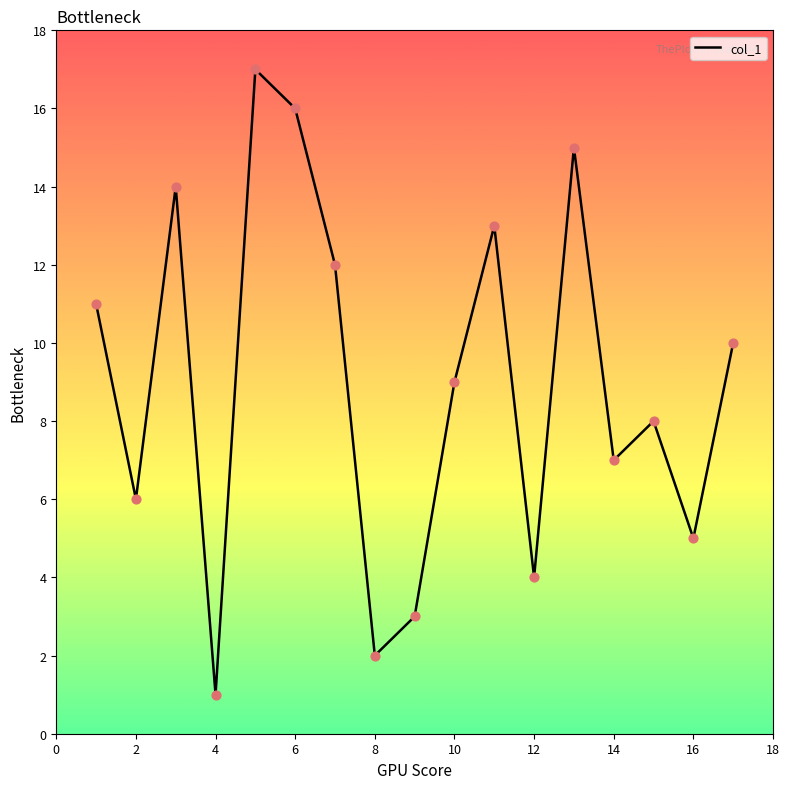

What is the maximum value shown in the chart?

17